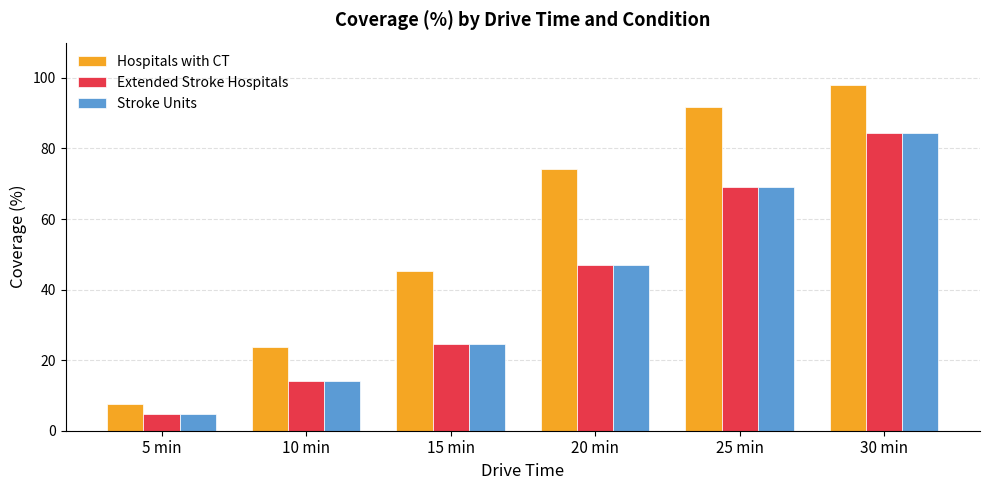

Is the value of Hospitals with CT at 25 min greater than the value of Stroke Units at 25 min?

Yes